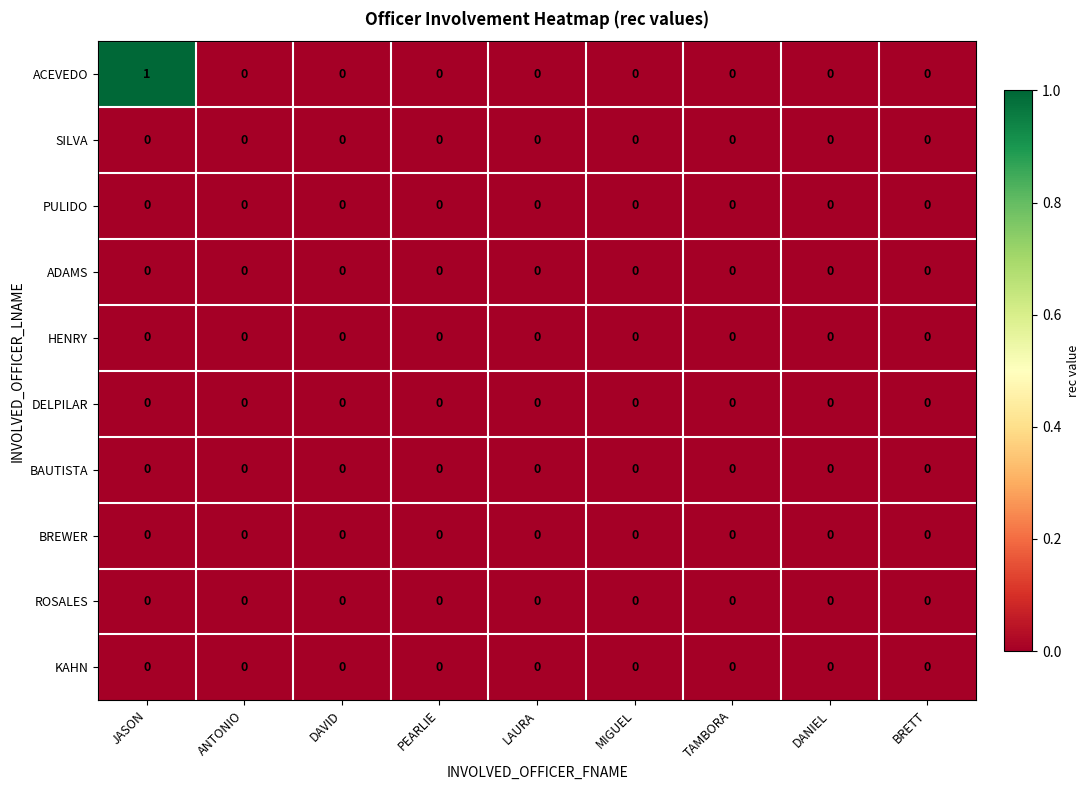

Which series has the largest total across all categories?

ACEVEDO